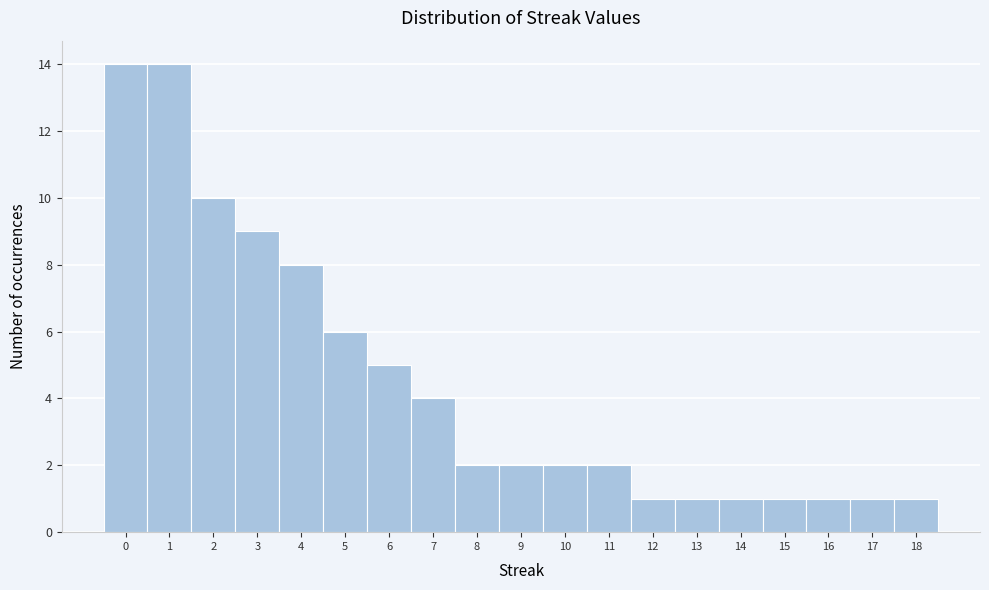

Reading left to right, transcribe this chart: for each bar, give the range it covers on the x-axis and its height. The values are not printed on the chart, so give them approximately, as read against the axis.

-0.5 to 0.5: 14
0.5 to 1.5: 14
1.5 to 2.5: 10
2.5 to 3.5: 9
3.5 to 4.5: 8
4.5 to 5.5: 6
5.5 to 6.5: 5
6.5 to 7.5: 4
7.5 to 8.5: 2
8.5 to 9.5: 2
9.5 to 10.5: 2
10.5 to 11.5: 2
11.5 to 12.5: 1
12.5 to 13.5: 1
13.5 to 14.5: 1
14.5 to 15.5: 1
15.5 to 16.5: 1
16.5 to 17.5: 1
17.5 to 18.5: 1